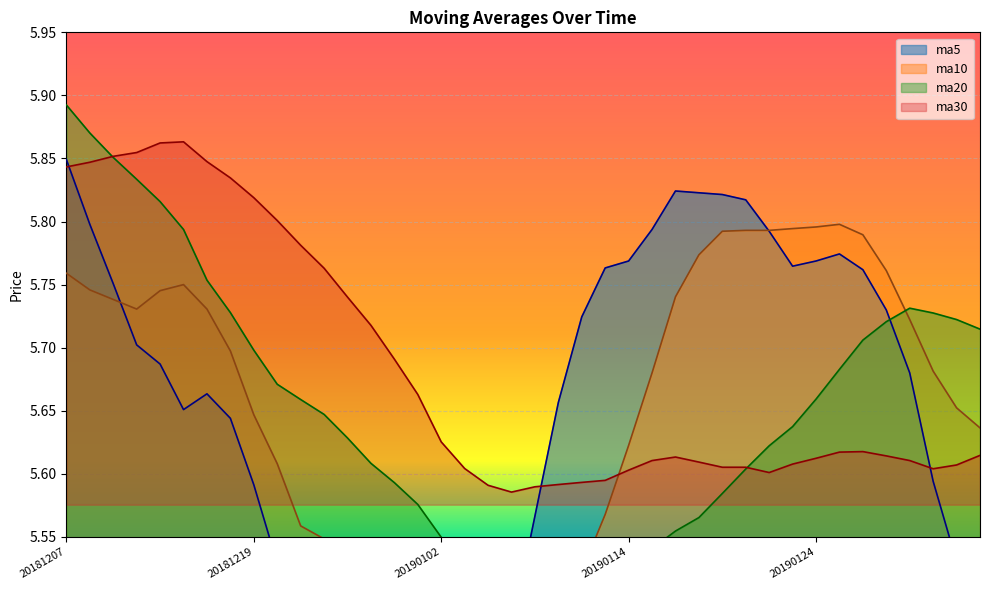

How many series are shown in this chart?

4